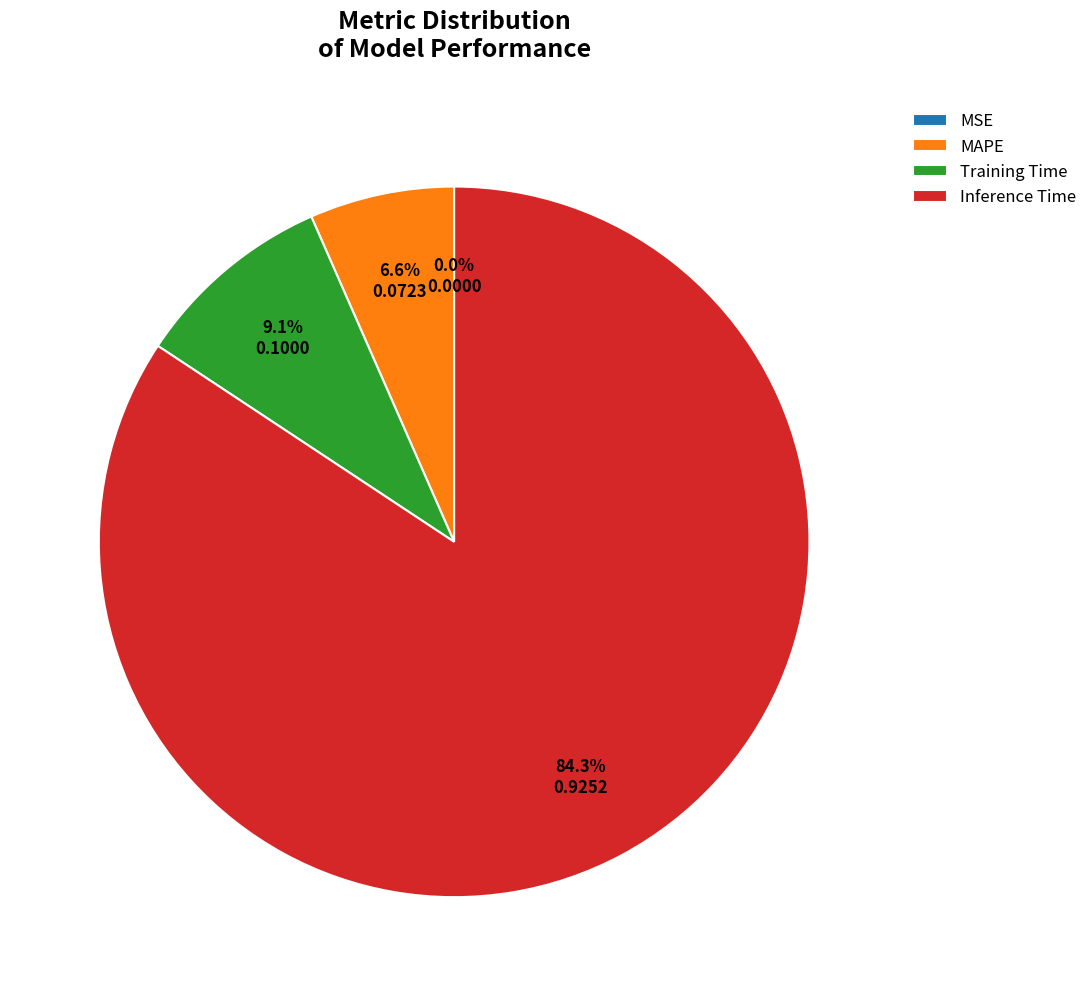

Does Training Time account for over 50% of the chart?

No